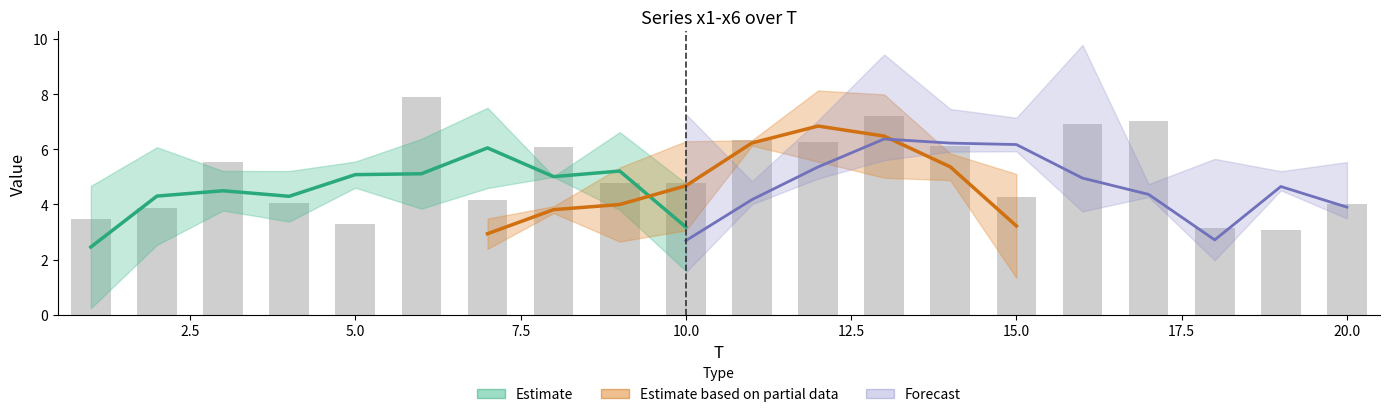

The value of x5 at 4 is 11.9. True or false?

False